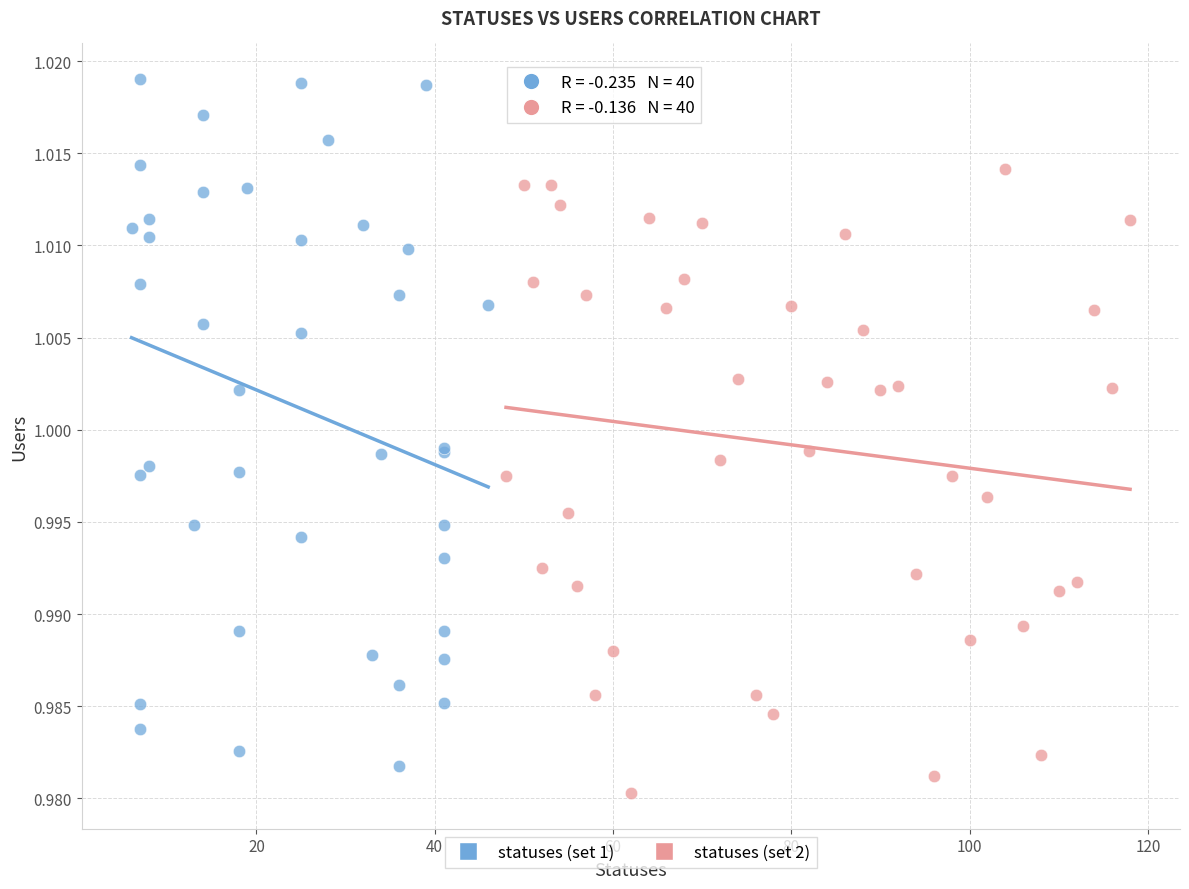

Which series has the widest spread of Y values?

statuses (set 1)